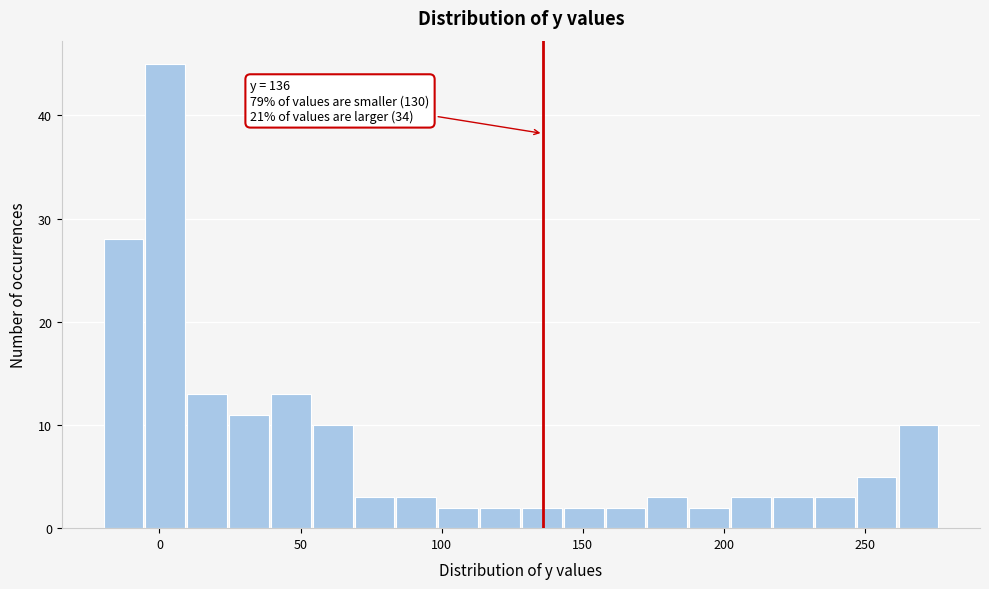

Around what value on the x-axis is the tallest bar? Give the approximate position of its centre, as read against the axis.

0